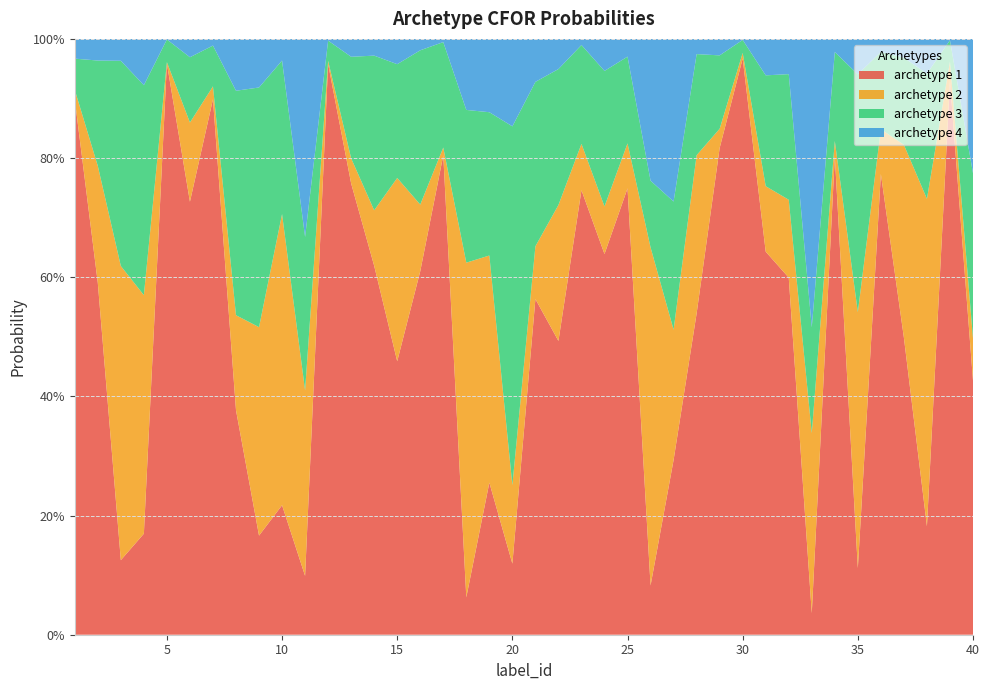

Reading right to left, extract all data points from this chart.

archetype 1: 0.4	0.9	0.2	0.5	0.8	0.1	0.8	0.0	0.6	0.6	1.0	0.8	0.5	0.3	0.1	0.7	0.6	0.7	0.5	0.6	0.1	0.3	0.1	0.8	0.6	0.5	0.6	0.8	1.0	0.1	0.2	0.2	0.4	0.9	0.7	1.0	0.2	0.1	0.6	0.9
archetype 2: 0.1	0.0	0.5	0.3	0.1	0.4	0.0	0.3	0.1	0.1	0.0	0.0	0.3	0.2	0.6	0.1	0.1	0.1	0.2	0.1	0.1	0.4	0.6	0.0	0.1	0.3	0.1	0.0	0.0	0.3	0.5	0.3	0.2	0.0	0.1	0.0	0.4	0.5	0.2	0.0
archetype 3: 0.3	0.0	0.2	0.1	0.1	0.4	0.1	0.2	0.2	0.2	0.0	0.1	0.2	0.2	0.1	0.1	0.2	0.2	0.2	0.3	0.6	0.2	0.3	0.2	0.3	0.2	0.3	0.2	0.0	0.3	0.3	0.4	0.4	0.1	0.1	0.0	0.4	0.3	0.2	0.1
archetype 4: 0.2	0.0	0.1	0.0	0.0	0.1	0.0	0.5	0.1	0.1	0.0	0.0	0.0	0.3	0.2	0.0	0.1	0.0	0.1	0.1	0.1	0.1	0.1	0.0	0.0	0.0	0.0	0.0	0.0	0.3	0.0	0.1	0.1	0.0	0.0	0.0	0.1	0.0	0.0	0.0